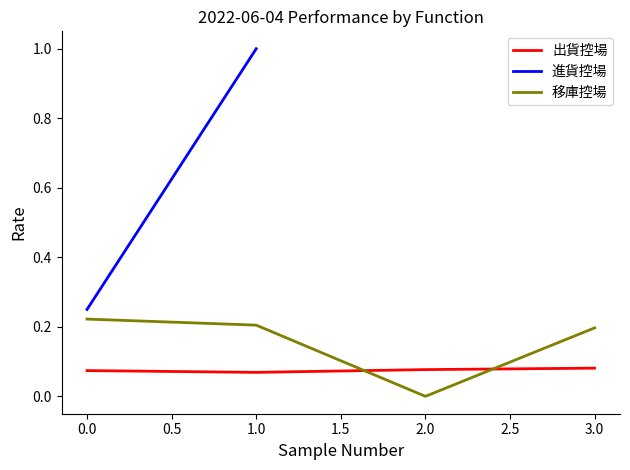

True or false: 移庫控場 has a value of 0.2 at 1.0.

True